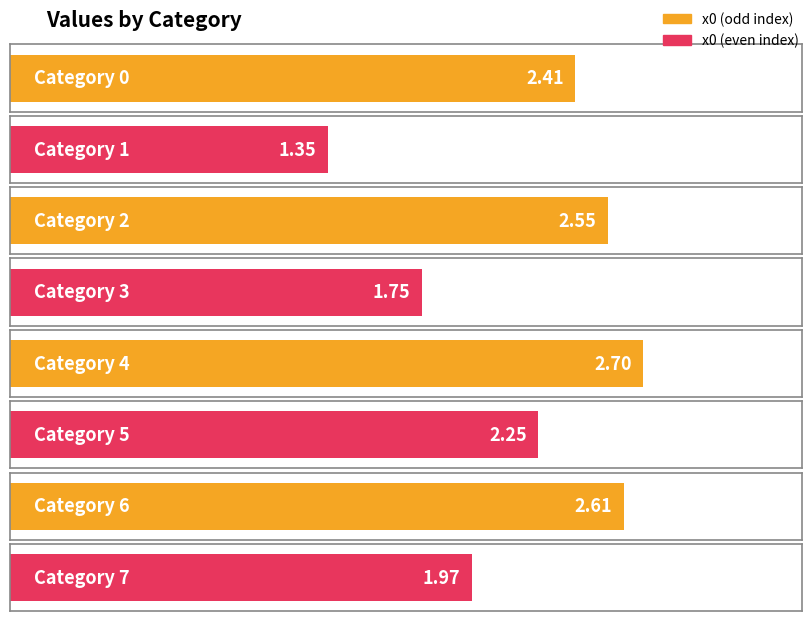

Which label corresponds to the smallest value in the chart?

1